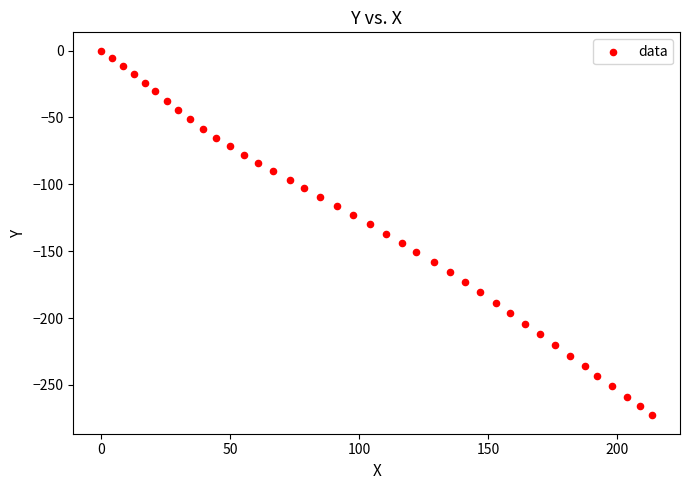

What is the range of X values (max minus min)?

213.6